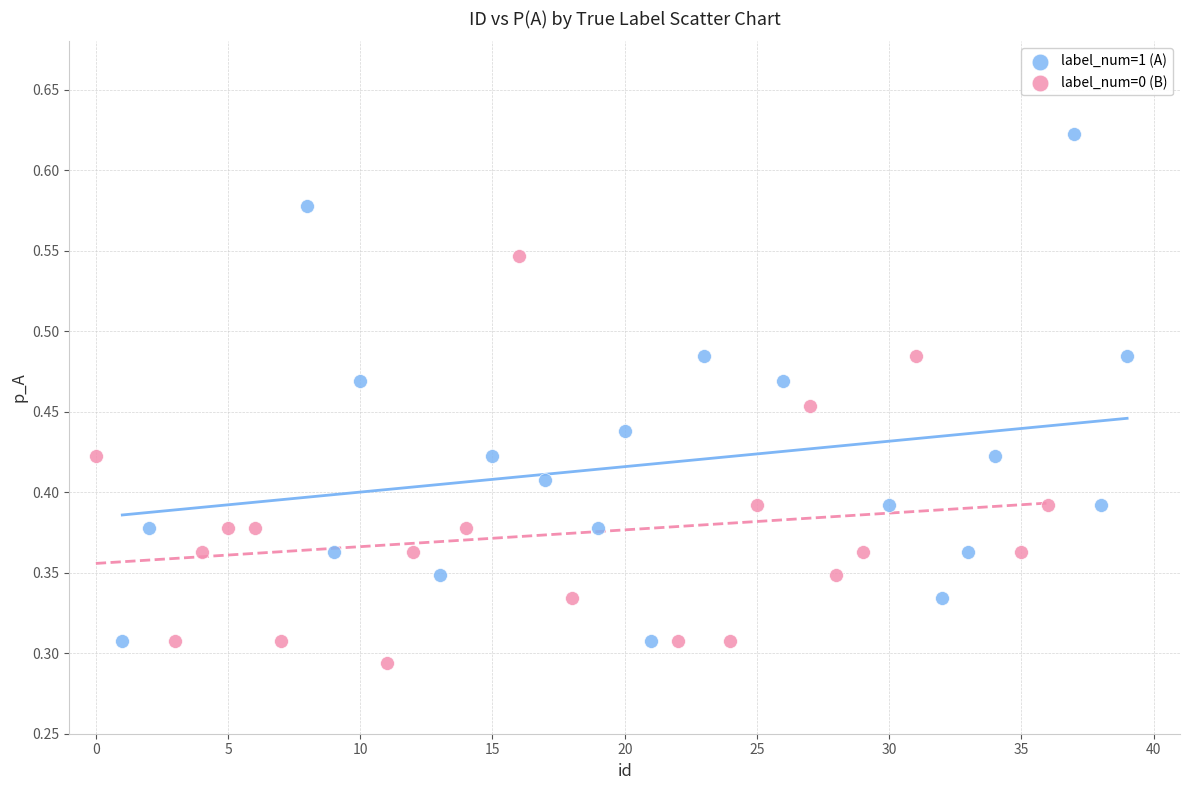

Which series contains the highest Y value?

label_num=1 (A)